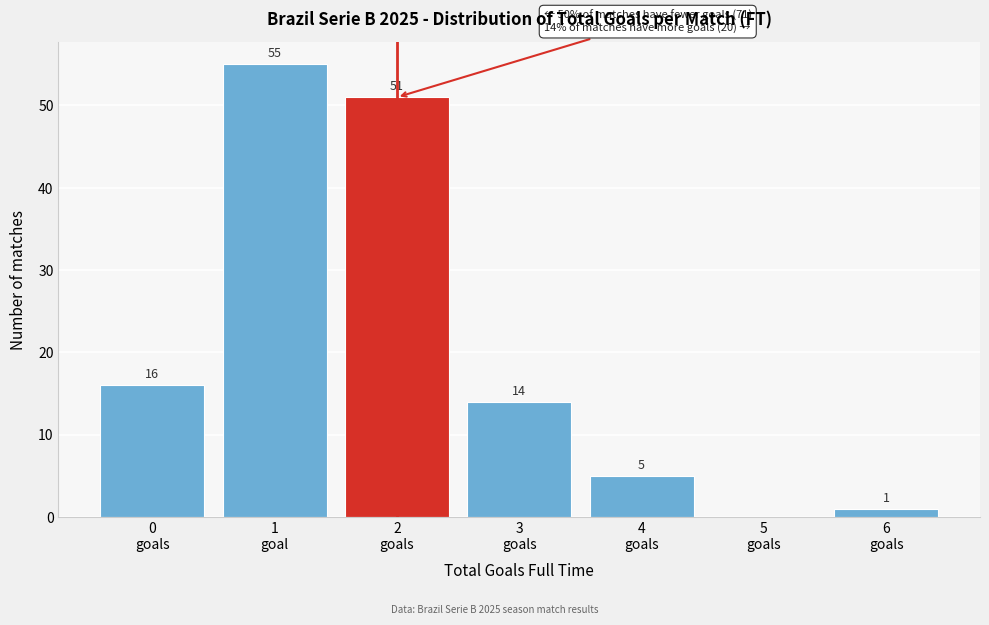

What is the greatest value displayed?

55